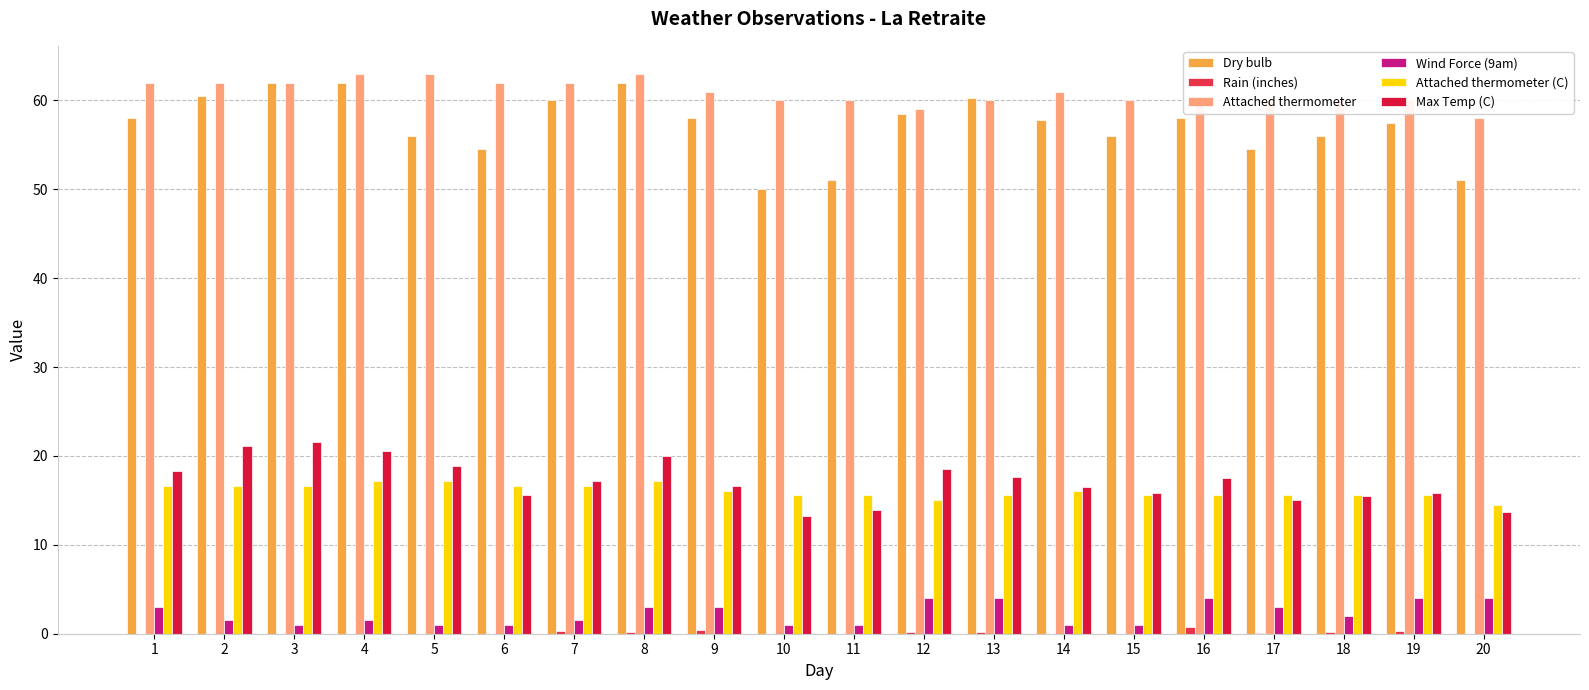

Is the value of Max Temp (C) at 13 greater than the value of Attached thermometer at 13?

No